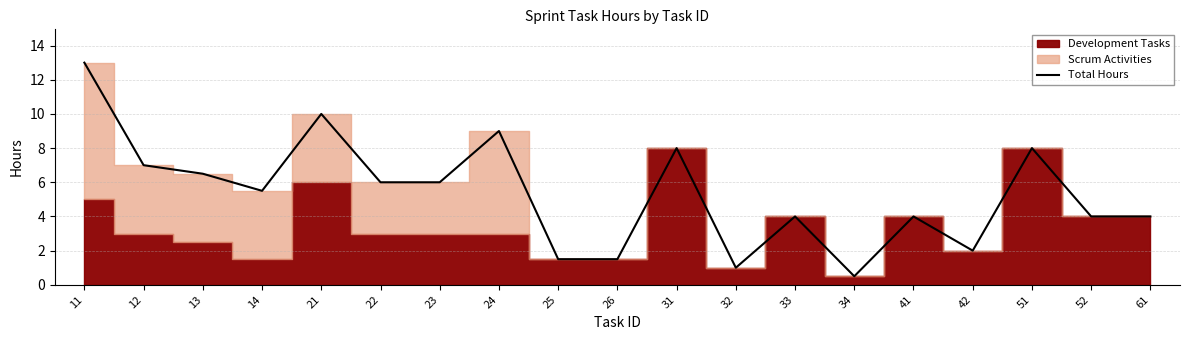

Reading left to right, extract all data points from this chart.

11=13.0	12=7.0	13=6.5	14=5.5	21=10.0	22=6.0	23=6.0	24=9.0	25=1.5	26=1.5	31=8.0	32=1.0	33=4.0	34=0.5	41=4.0	42=2.0	51=8.0	52=4.0	61=4.0